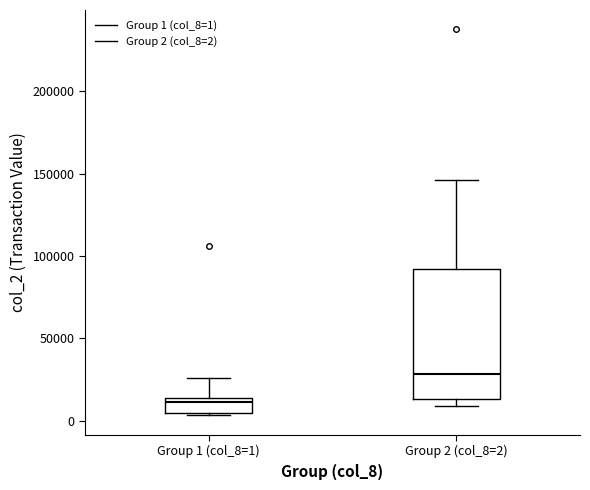

Comparing the boxes themselves (not the whiskers), which one is the tallest?

Group 2 (col_8=2)